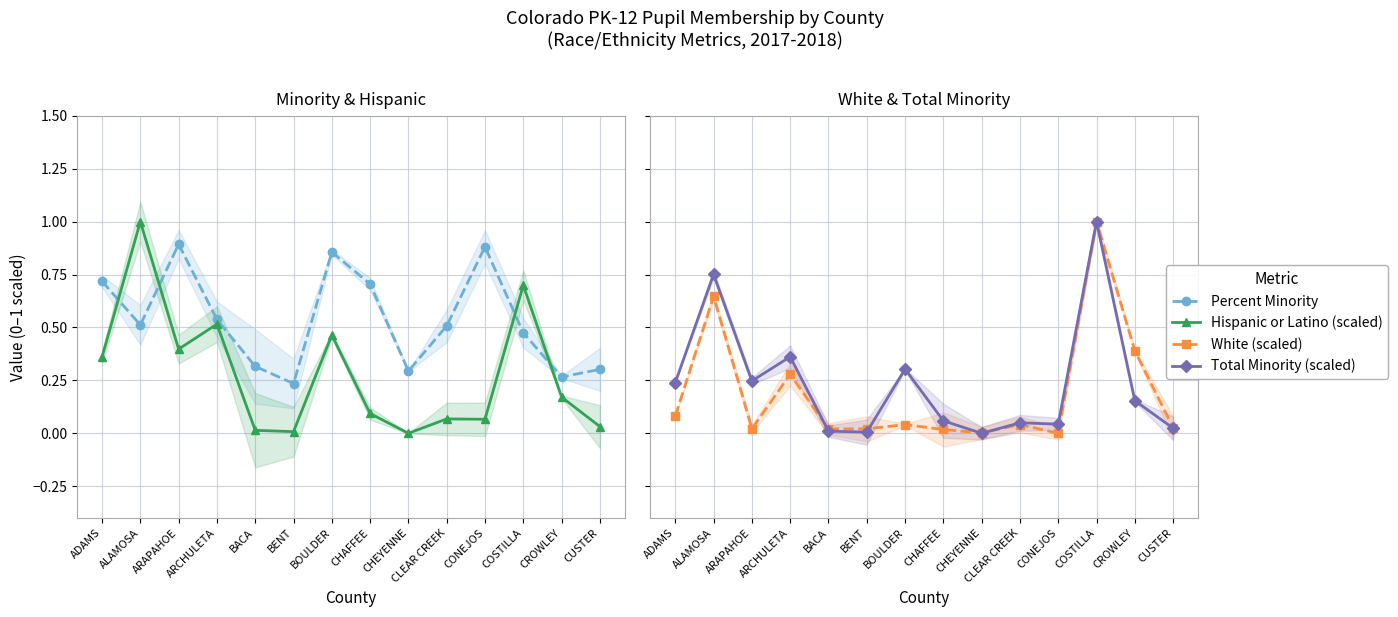

What is the highest value of the White (scaled) series?

1.0